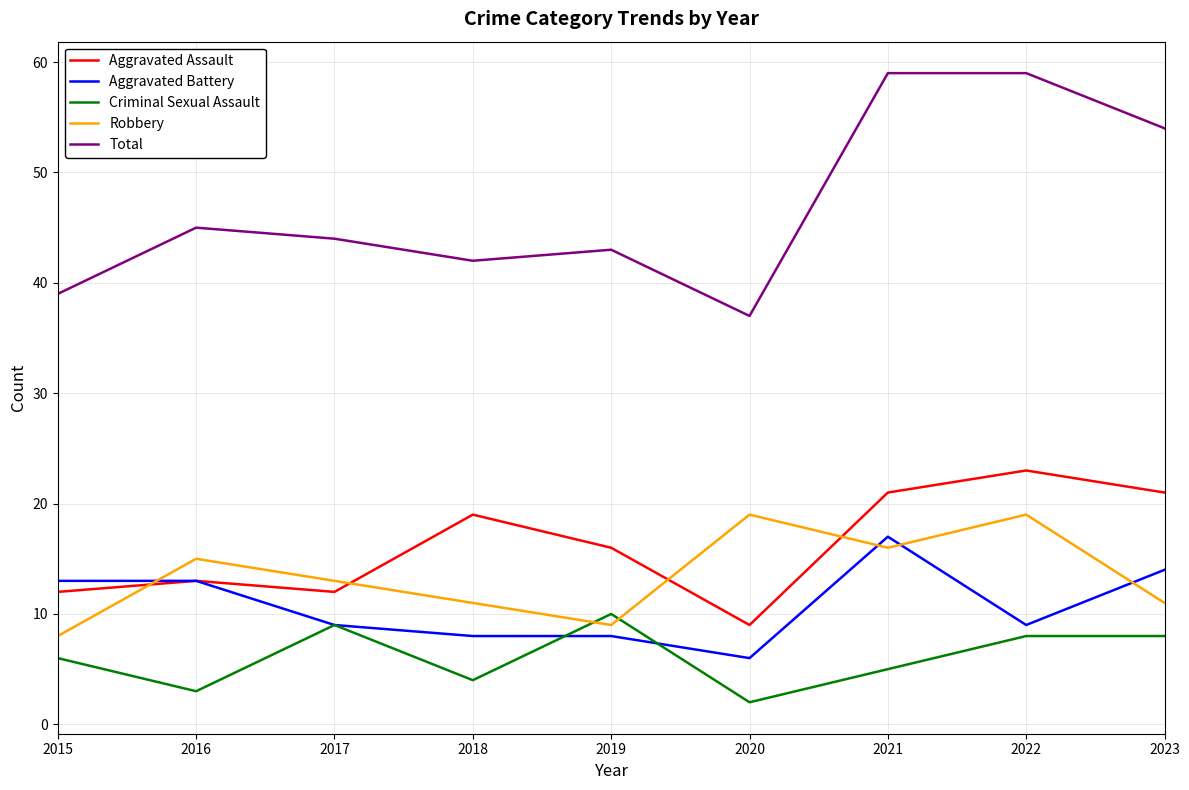

Where is the first local minimum for Total?

2018